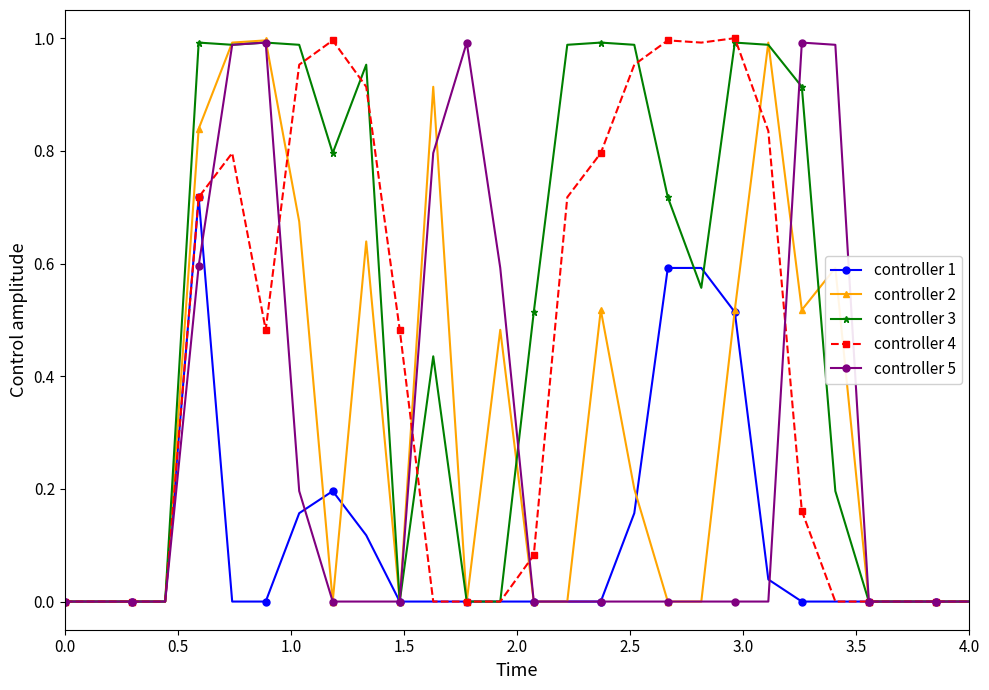

Which series has the largest total across all categories?

controller 3